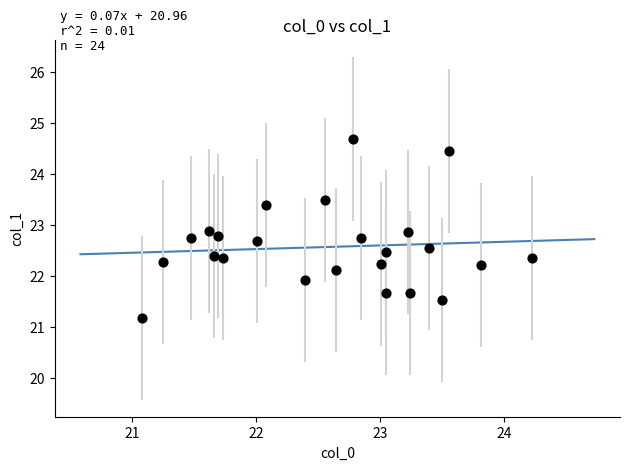

What is the range of X values (max minus min)?

3.1